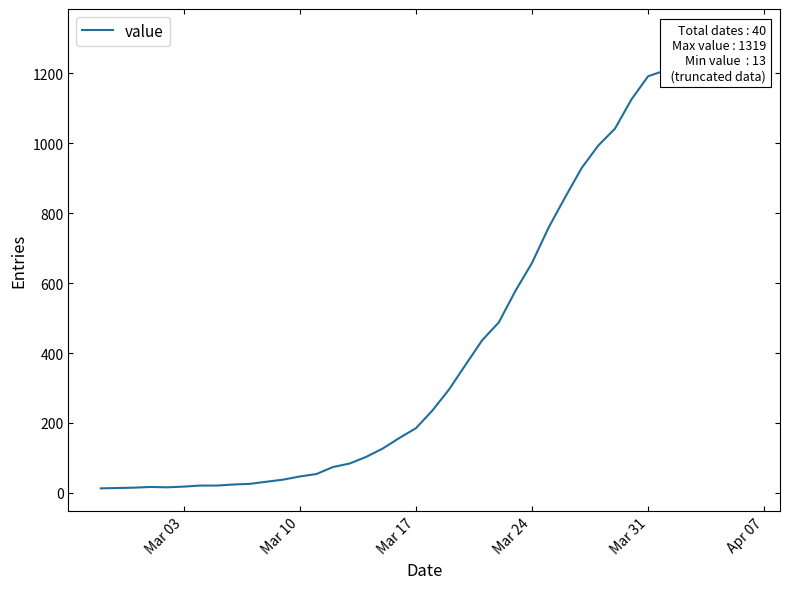

True or false: the data shows 134 at 24.

False